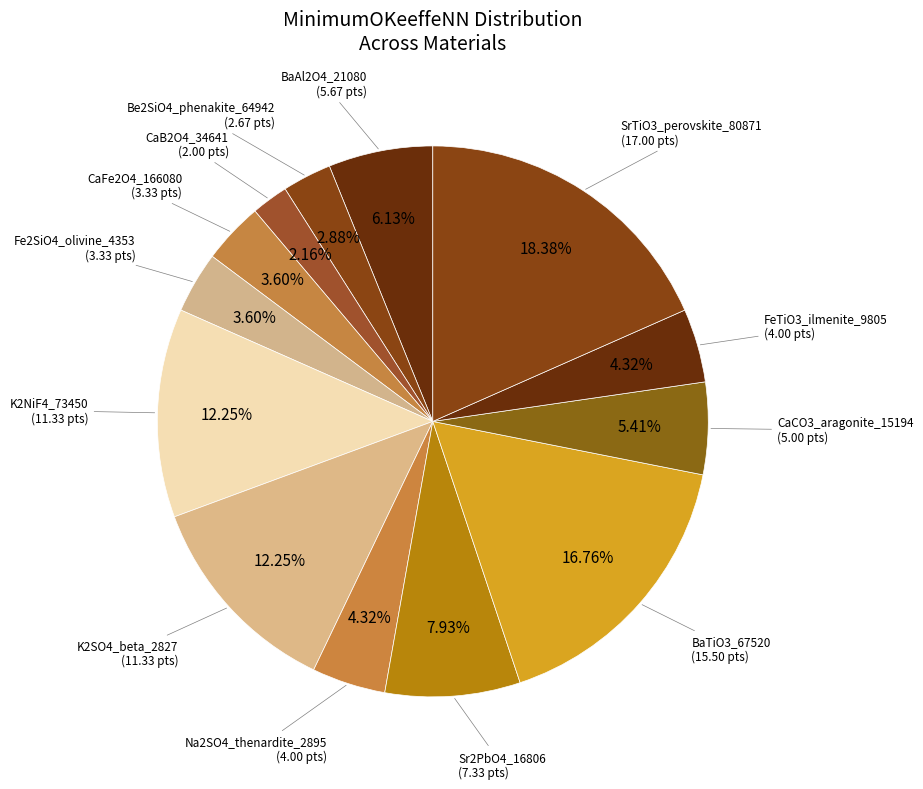

Combined, do Na2SO4_thenardite_2895 and Fe2SiO4_olivine_4353 account for over 50%?

No